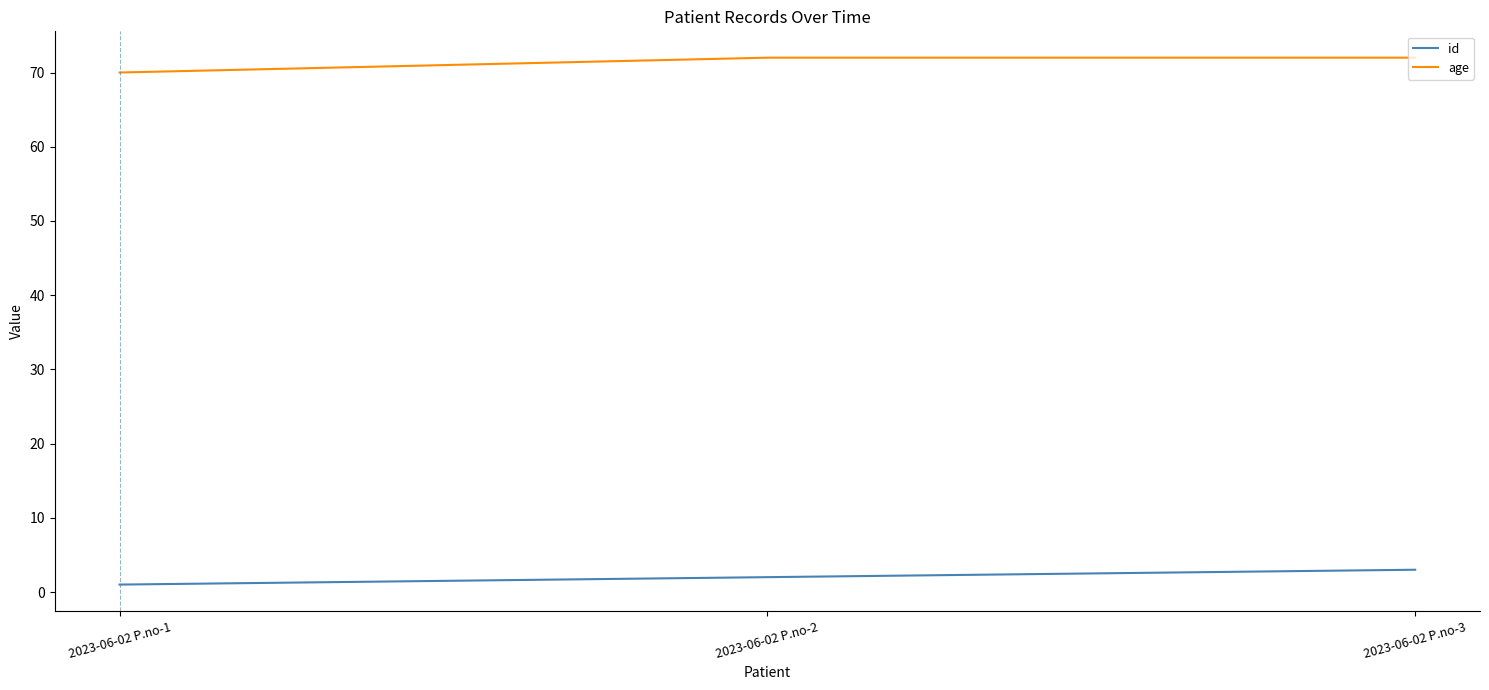

What is the difference between the highest and lowest values at 2023-06-02 P.no-3?

69